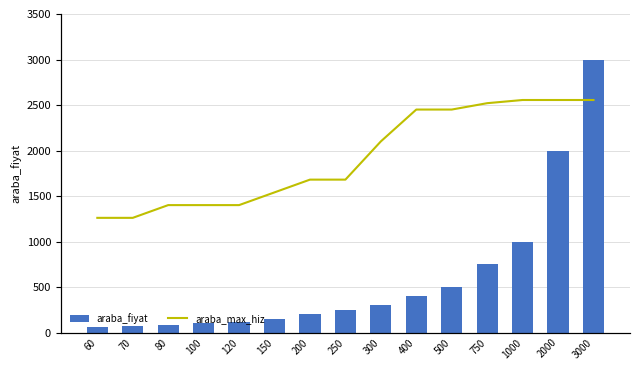

Reading left to right, list all the values displayed in this chart.

araba_fiyat: 60=60	70=70	80=80	100=100	120=120	150=150	200=200	250=250	300=300	400=400	500=500	750=750	1000=1000	2000=2000	3000=3000
araba_max_hiz: 60=180	70=180	80=200	100=200	120=200	150=220	200=240	250=240	300=300	400=350	500=350	750=360	1000=365	2000=365	3000=365